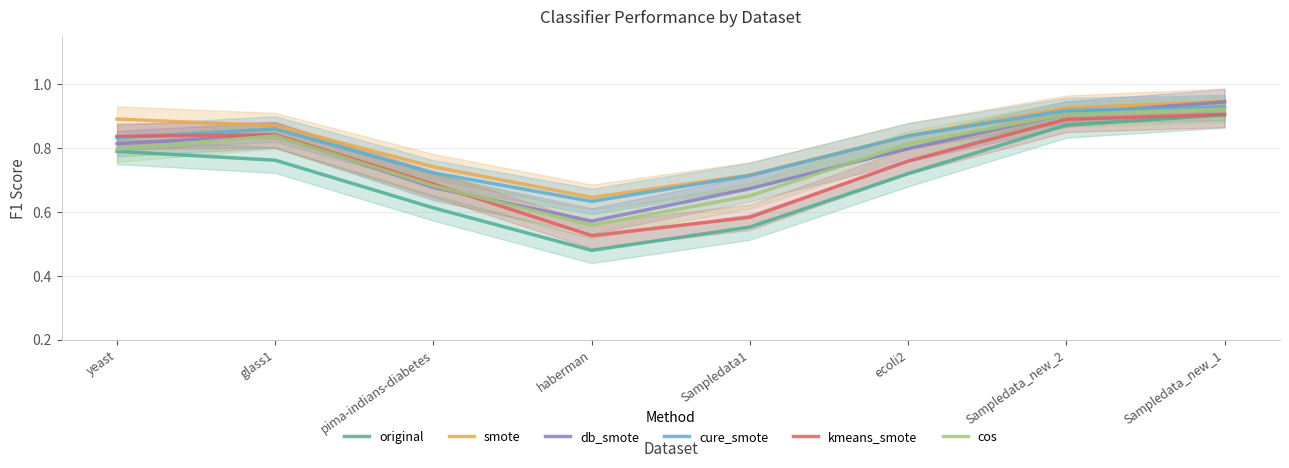

Which series has the widest spread of values?

original